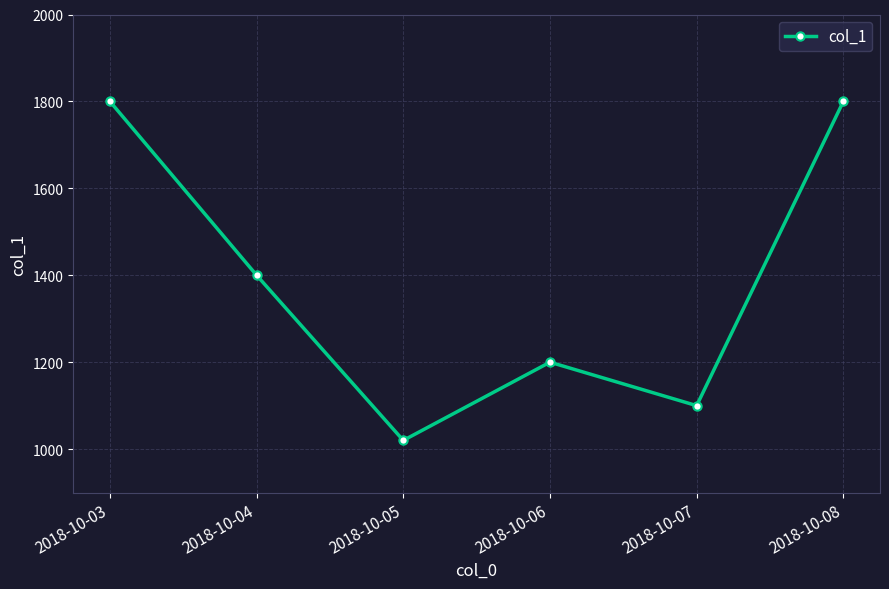

How many interior local valleys (lower than both neighbors) does the data have?

2